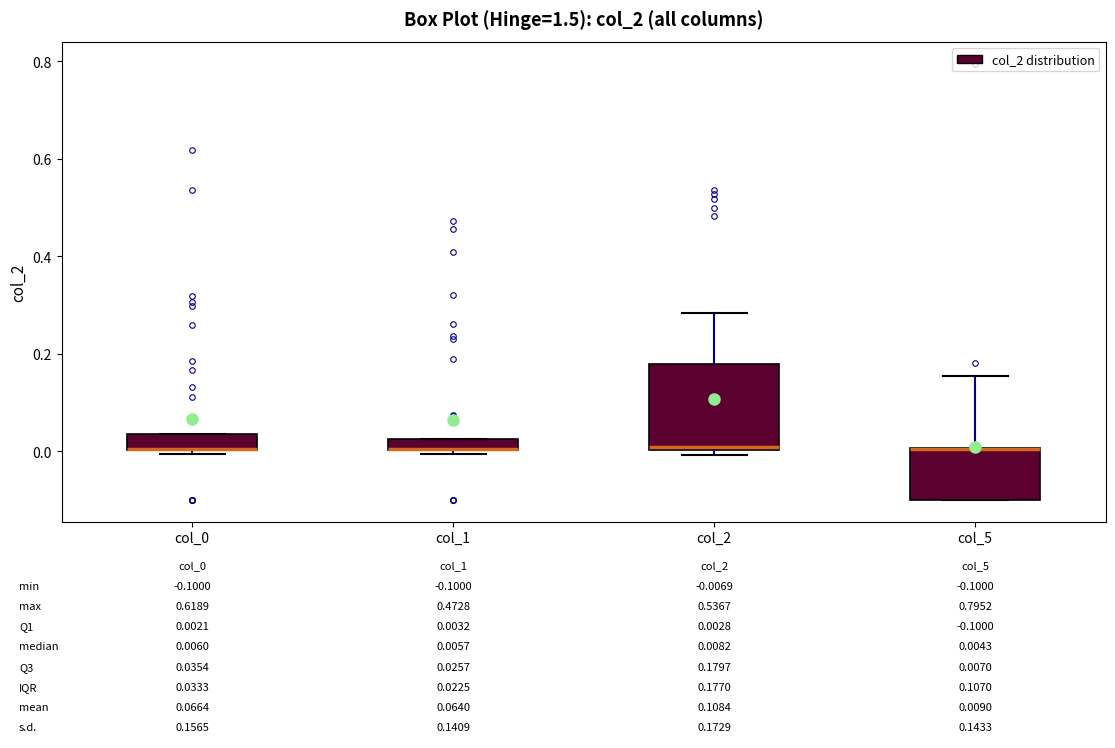

Comparing the boxes themselves (not the whiskers), which one is the tallest?

col_2